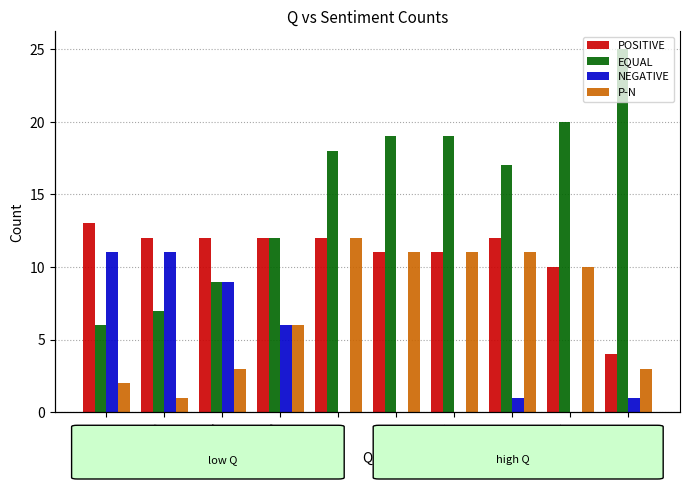

How many POSITIVE values are between 11 and 12?

7